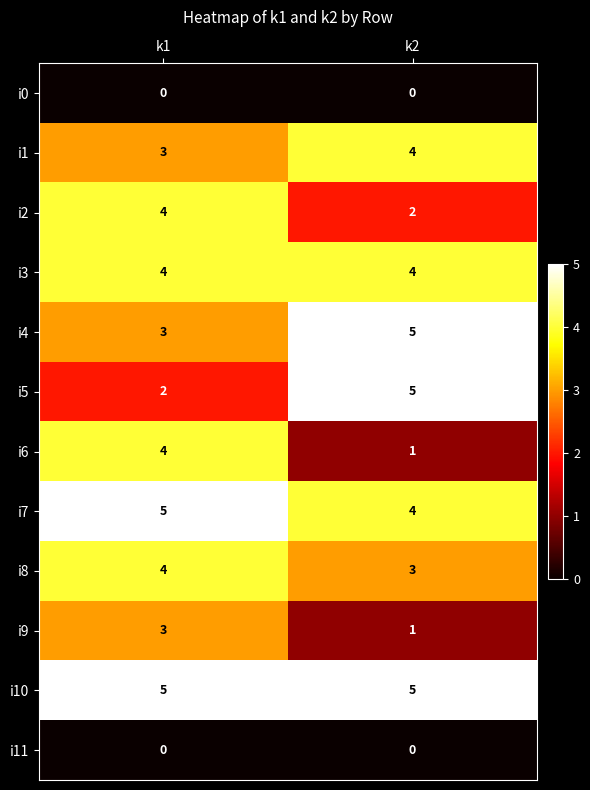

How many data points does each series have?

2